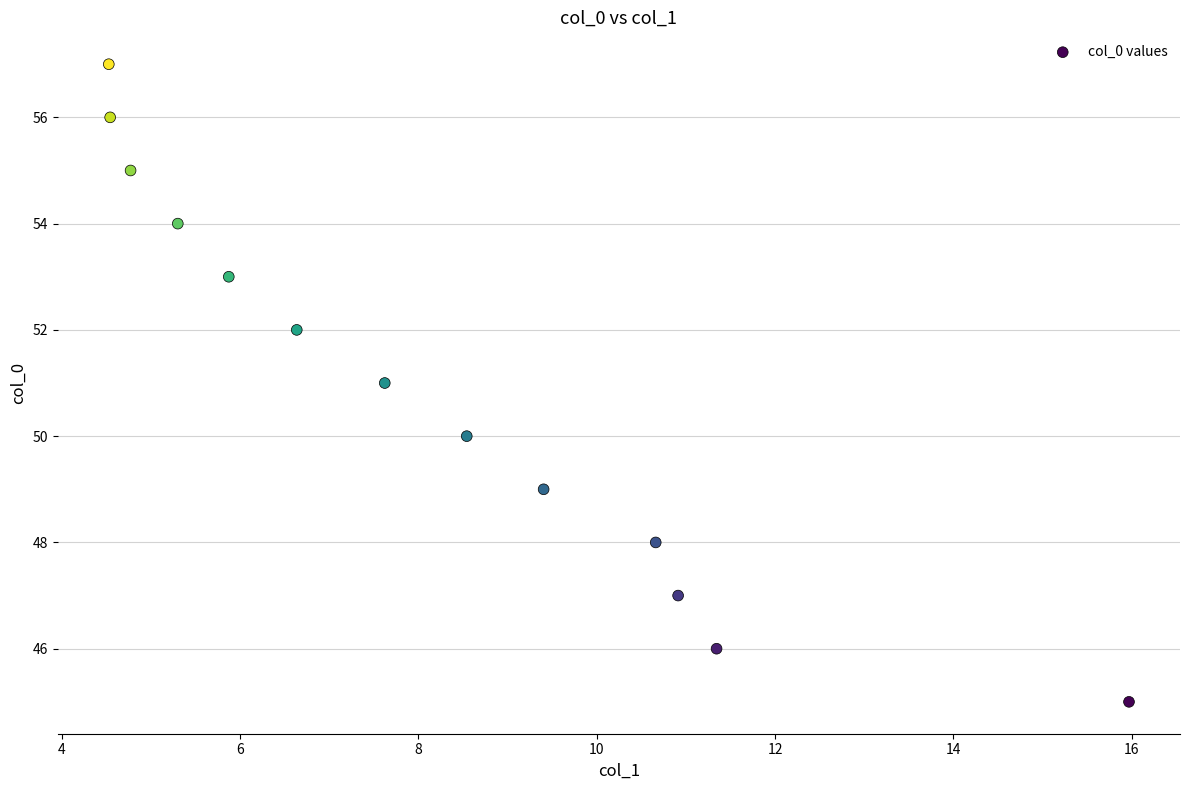

What is the range of Y values (max minus min)?

12